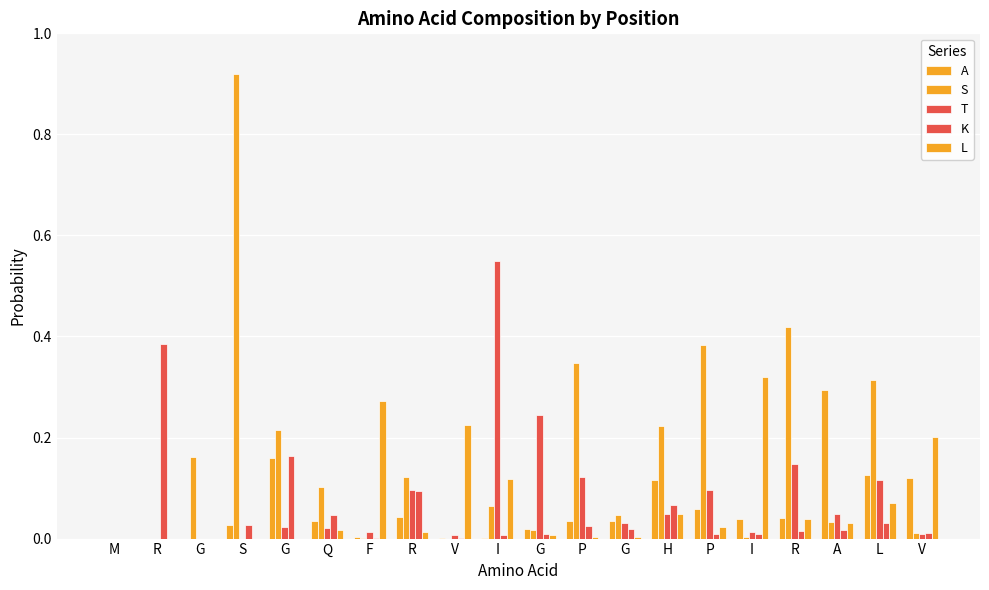

At I, list the series in order from smallest to largest.

A, K, S, L, T